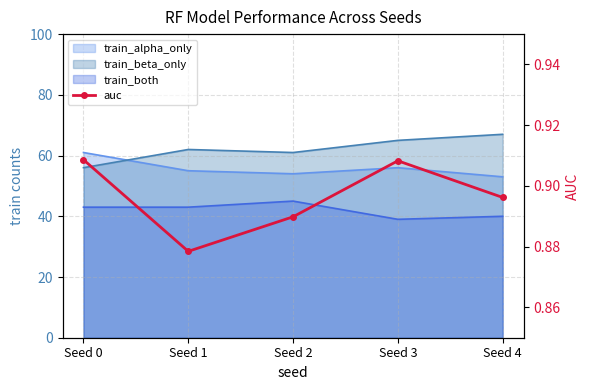

Which category has the lowest value across all series?

Seed 1